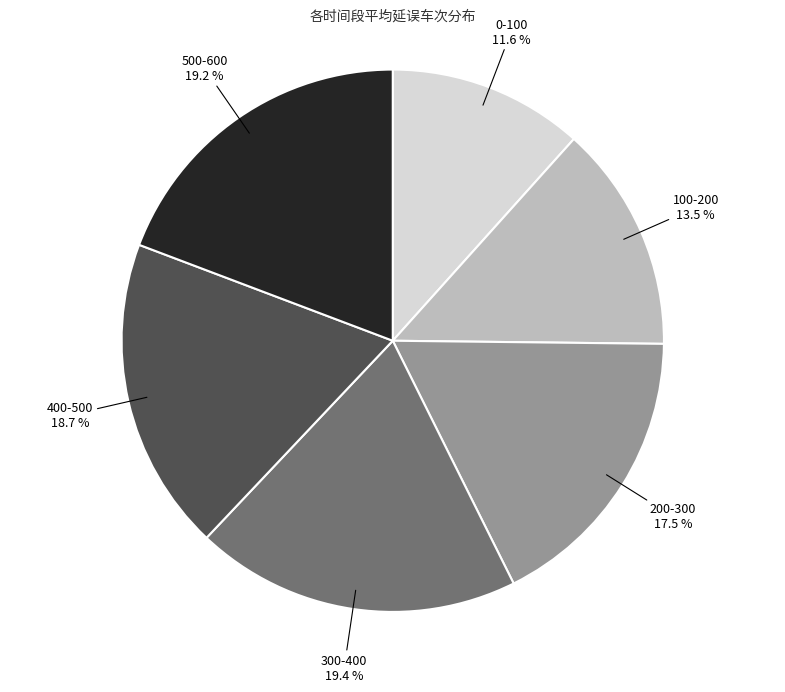

Does 200-300 represent more than half of the total?

No